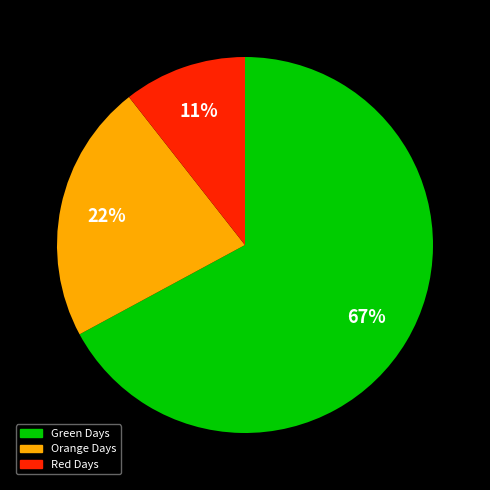

To the nearest percent, what is the average slice percentage?

33%